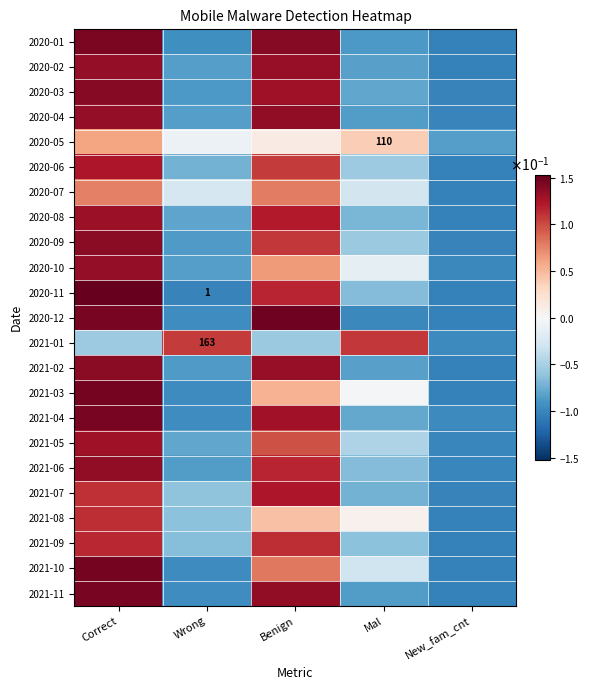

How many negative values does the 2021-11 series have?

3